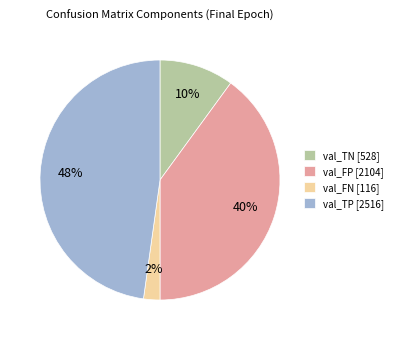

Rank the categories by value from lowest to highest.

val_FN [116], val_TN [528], val_FP [2104], val_TP [2516]